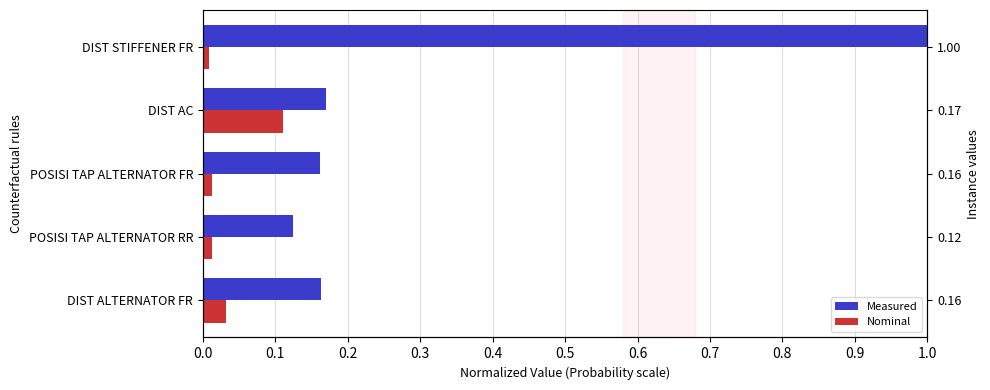

What is the difference between the maximum and second lowest values in the Nominal series?

0.1